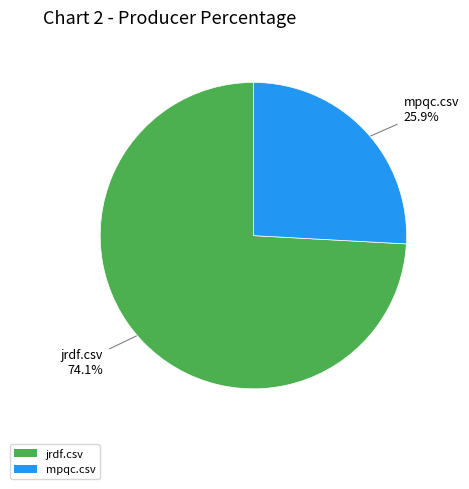

What percentage is the jrdf.csv slice, to the nearest percent?

74%